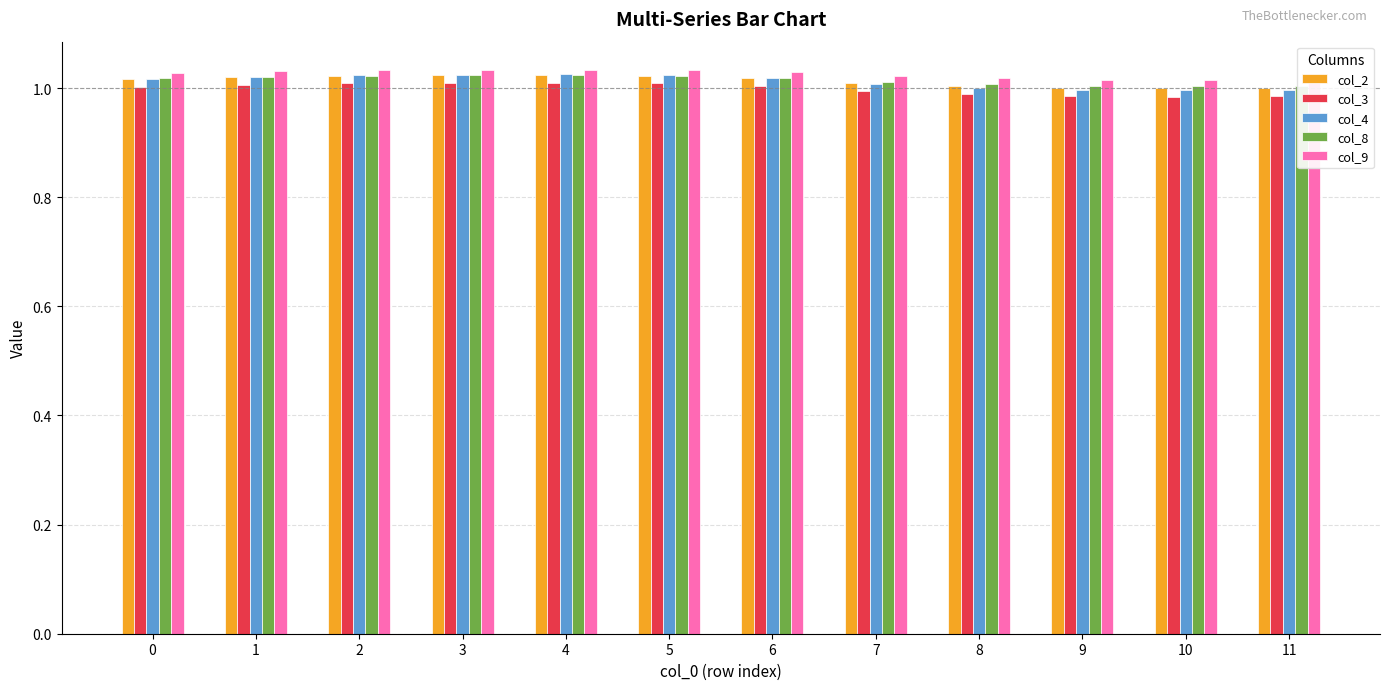

The col_8 series shows 0.7 at 11. True or false?

False